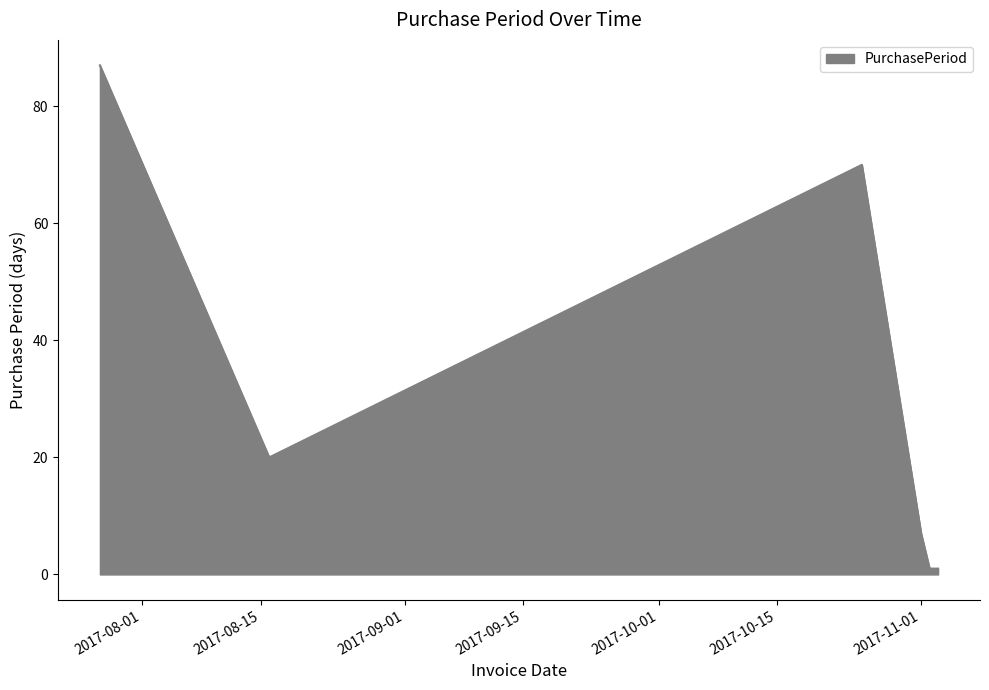

True or false: the data has more than 2 interior local peaks.

False